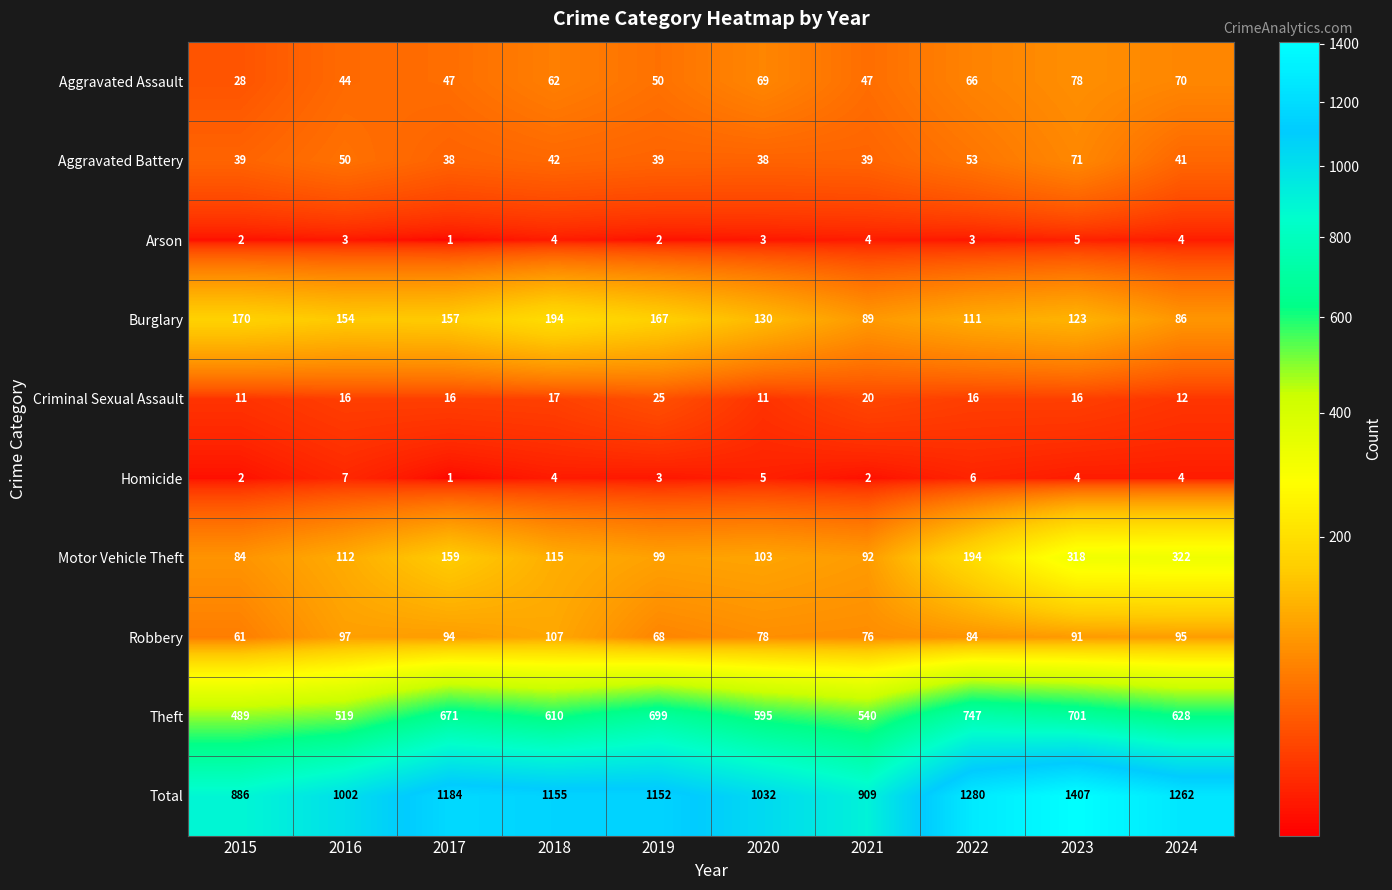

The Motor Vehicle Theft series shows 135 at 2015. True or false?

False